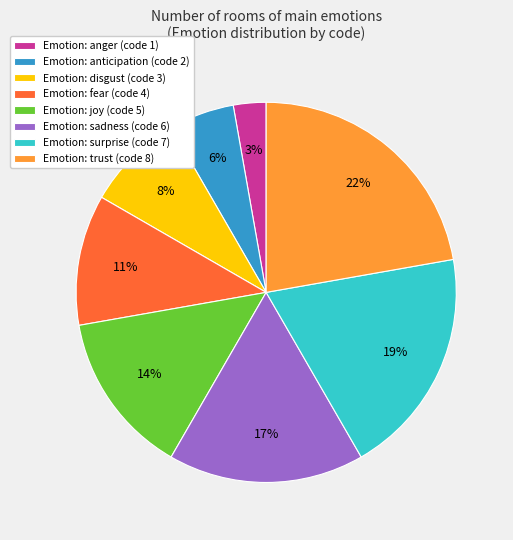

Is it true that Emotion: fear (code 4) is 20% of the pie?

False